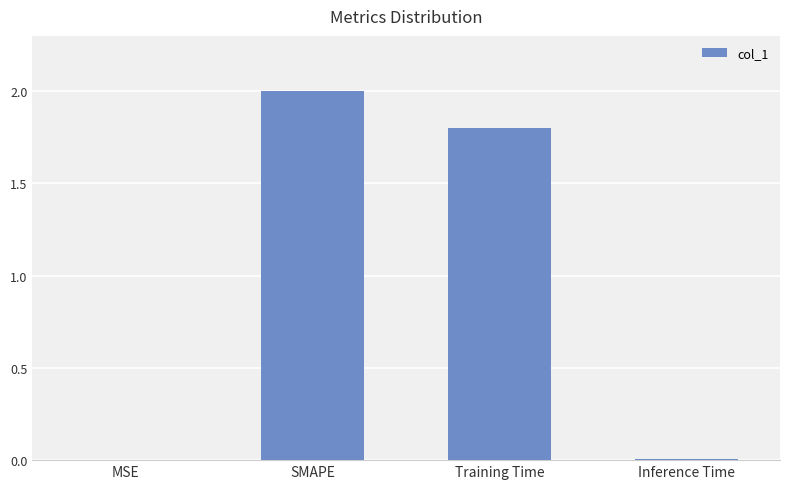

What is the greatest value displayed?

2.0